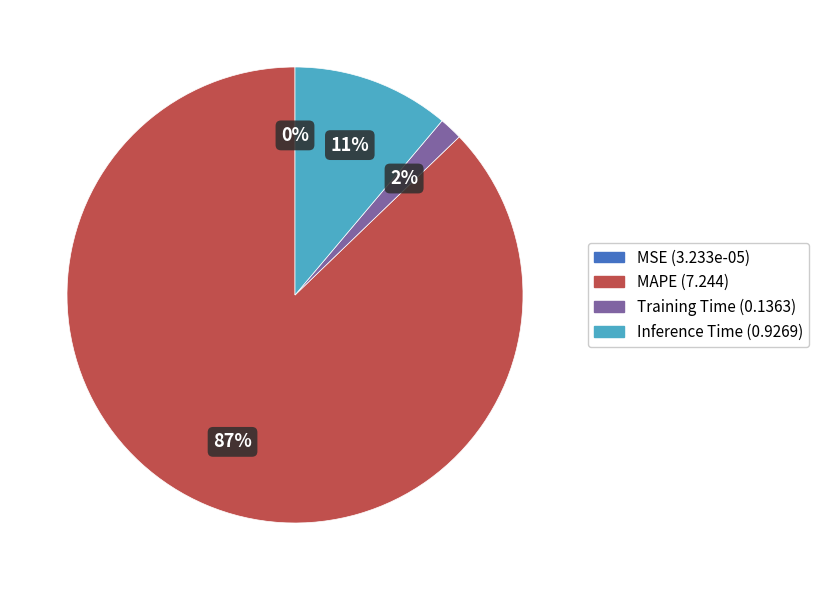

To the nearest percent, what is the difference between the largest and smallest slice percentages?

87%